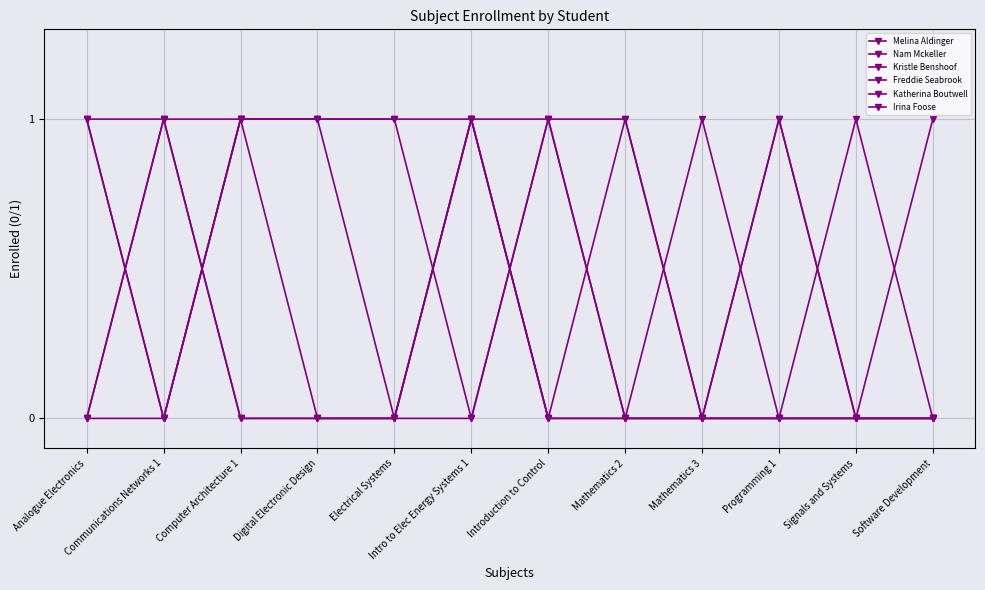

Reading left to right, extract all data points from this chart.

Melina Aldinger: Analogue Electronics=0	Communications Networks 1=0	Computer Architecture 1=1	Digital Electronic Design=1	Electrical Systems=1	Intro to Elec Energy Systems 1=1	Introduction to Control=0	Mathematics 2=0	Mathematics 3=0	Programming 1=1	Signals and Systems=0	Software Development=0
Nam Mckeller: Analogue Electronics=1	Communications Networks 1=0	Computer Architecture 1=1	Digital Electronic Design=1	Electrical Systems=1	Intro to Elec Energy Systems 1=0	Introduction to Control=1	Mathematics 2=1	Mathematics 3=0	Programming 1=0	Signals and Systems=0	Software Development=1
Kristle Benshoof: Analogue Electronics=1	Communications Networks 1=0	Computer Architecture 1=1	Digital Electronic Design=1	Electrical Systems=0	Intro to Elec Energy Systems 1=1	Introduction to Control=1	Mathematics 2=0	Mathematics 3=0	Programming 1=1	Signals and Systems=0	Software Development=0
Freddie Seabrook: Analogue Electronics=1	Communications Networks 1=1	Computer Architecture 1=0	Digital Electronic Design=0	Electrical Systems=0	Intro to Elec Energy Systems 1=0	Introduction to Control=1	Mathematics 2=0	Mathematics 3=0	Programming 1=0	Signals and Systems=1	Software Development=0
Katherina Boutwell: Analogue Electronics=0	Communications Networks 1=1	Computer Architecture 1=1	Digital Electronic Design=0	Electrical Systems=0	Intro to Elec Energy Systems 1=1	Introduction to Control=0	Mathematics 2=1	Mathematics 3=0	Programming 1=0	Signals and Systems=0	Software Development=0
Irina Foose: Analogue Electronics=0	Communications Networks 1=1	Computer Architecture 1=0	Digital Electronic Design=0	Electrical Systems=0	Intro to Elec Energy Systems 1=1	Introduction to Control=0	Mathematics 2=0	Mathematics 3=1	Programming 1=0	Signals and Systems=0	Software Development=0